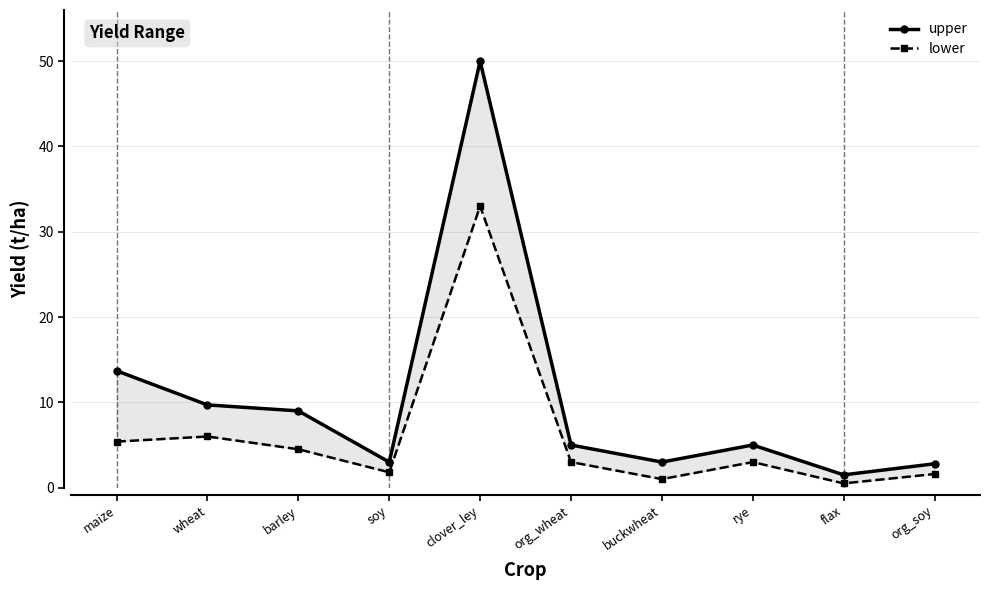

What is the difference between the lower values at clover_ley and buckwheat?

32.0